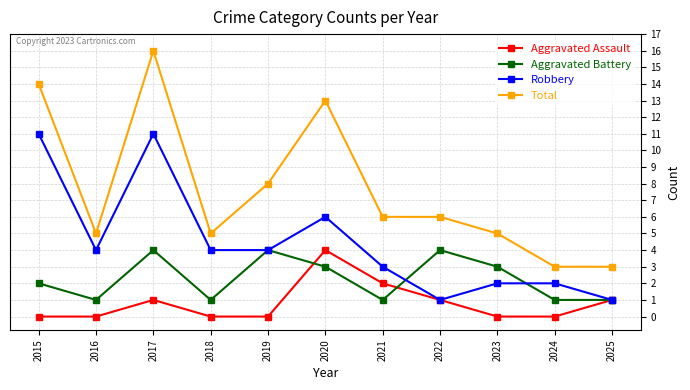

What is the greatest value displayed?

16